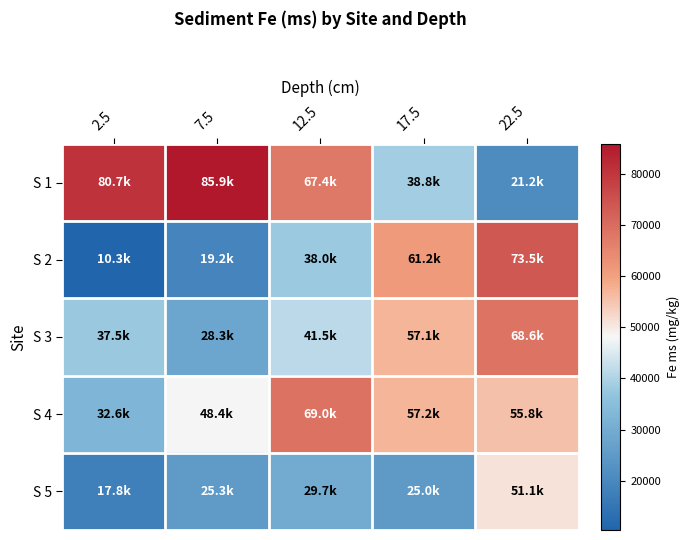

Reading right to left, extract all data points from this chart.

S 1: 22.5=21200.2	17.5=38822.9	12.5=67387.6	7.5=85941.4	2.5=80659.5
S 2: 22.5=73537.3	17.5=61169.9	12.5=37996.3	7.5=19181.7	2.5=10325.9
S 3: 22.5=68633.8	17.5=57087.5	12.5=41450.2	7.5=28308.0	2.5=37506.7
S 4: 22.5=55809.6	17.5=57153.4	12.5=69012.0	7.5=48352.1	2.5=32609.2
S 5: 22.5=51052.9	17.5=24981.3	12.5=29733.4	7.5=25336.3	2.5=17842.4